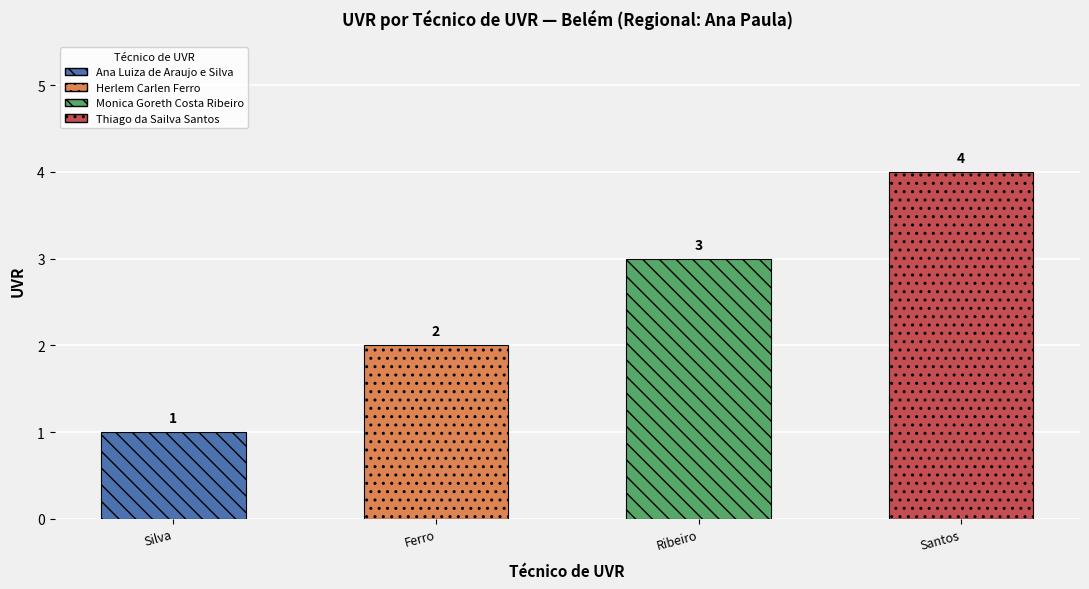

What is the label of the 3rd bar from the left?

Ribeiro